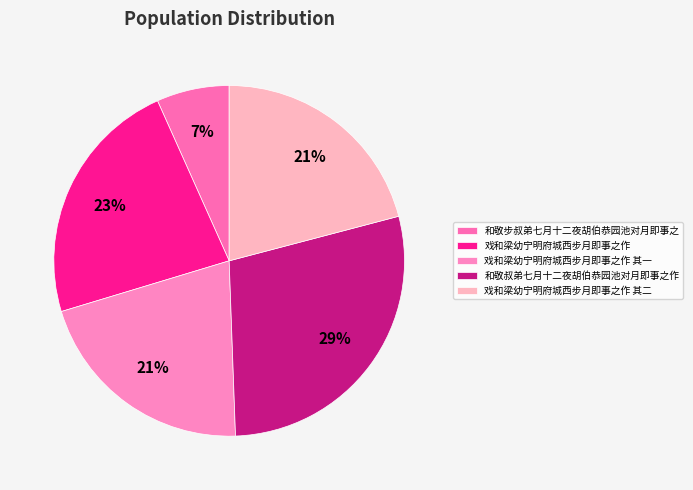

What is the change in value from 戏和梁幼宁明府城西步月即事之作 to 和敬叔弟七月十二夜胡伯恭园池对月即事之作?

+166899